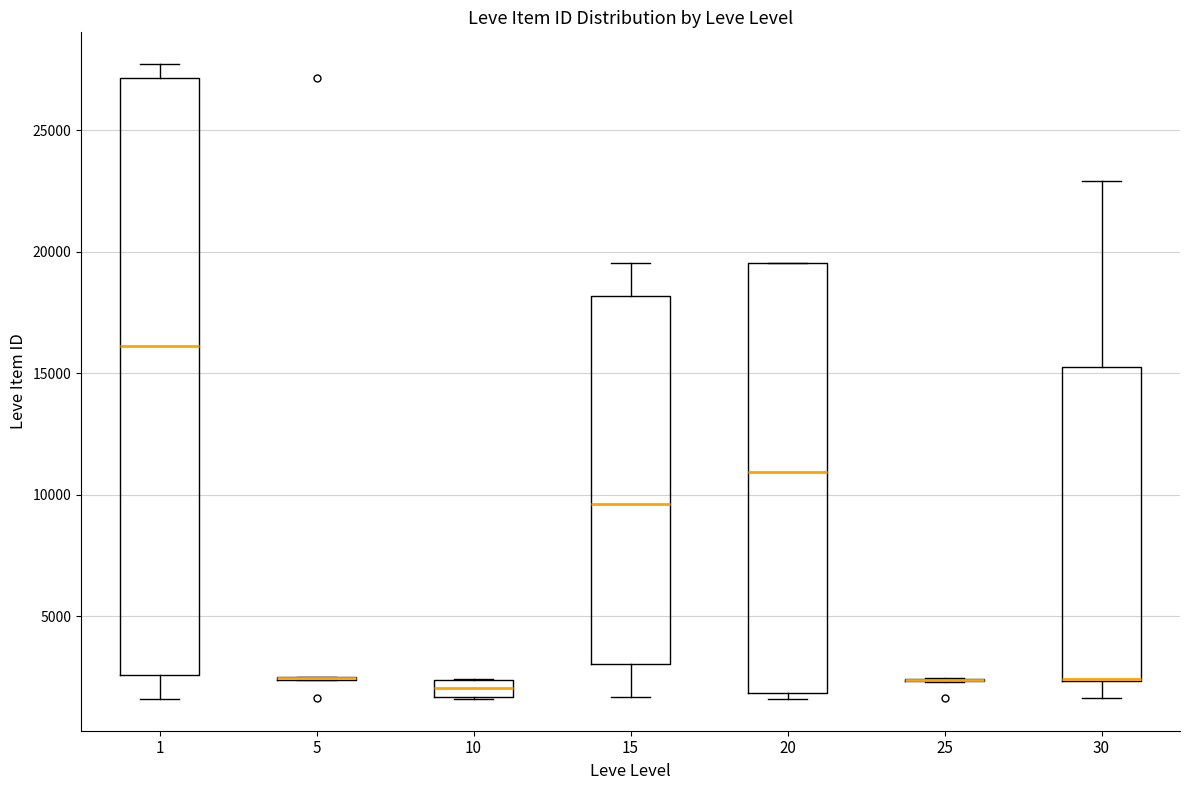

Where does the median line of the box at x = 1 sit on the y-axis? The values are not printed on the chart, so give them approximately, as read against the axis.

16000